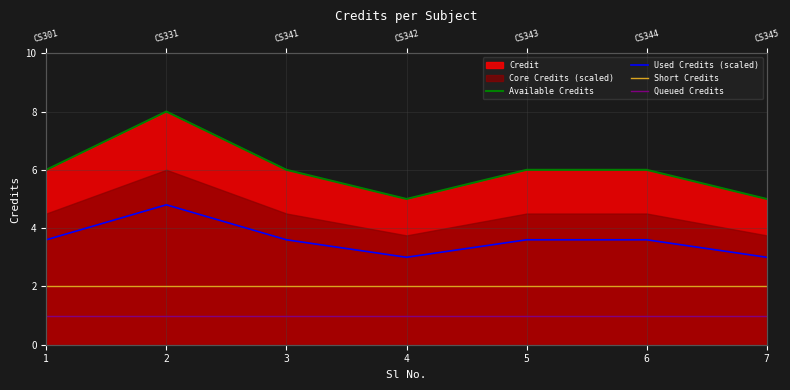

True or false: Used Credits (scaled) and Available Credits intersect in this chart.

False